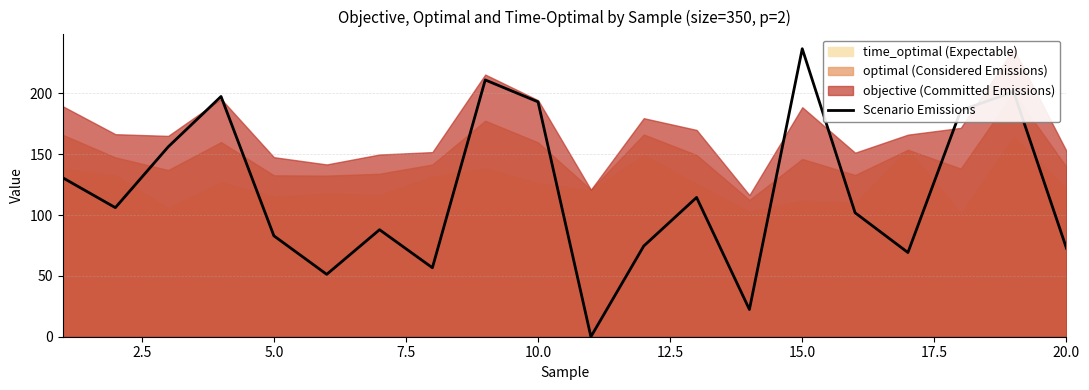

Reading right to left, list all the values displayed in this chart.

72.7	201.3	185.9	69.2	101.9	236.6	22.4	114.5	74.5	0.0	193.0	211.0	56.7	87.9	51.3	82.9	197.4	156.0	106.1	130.7